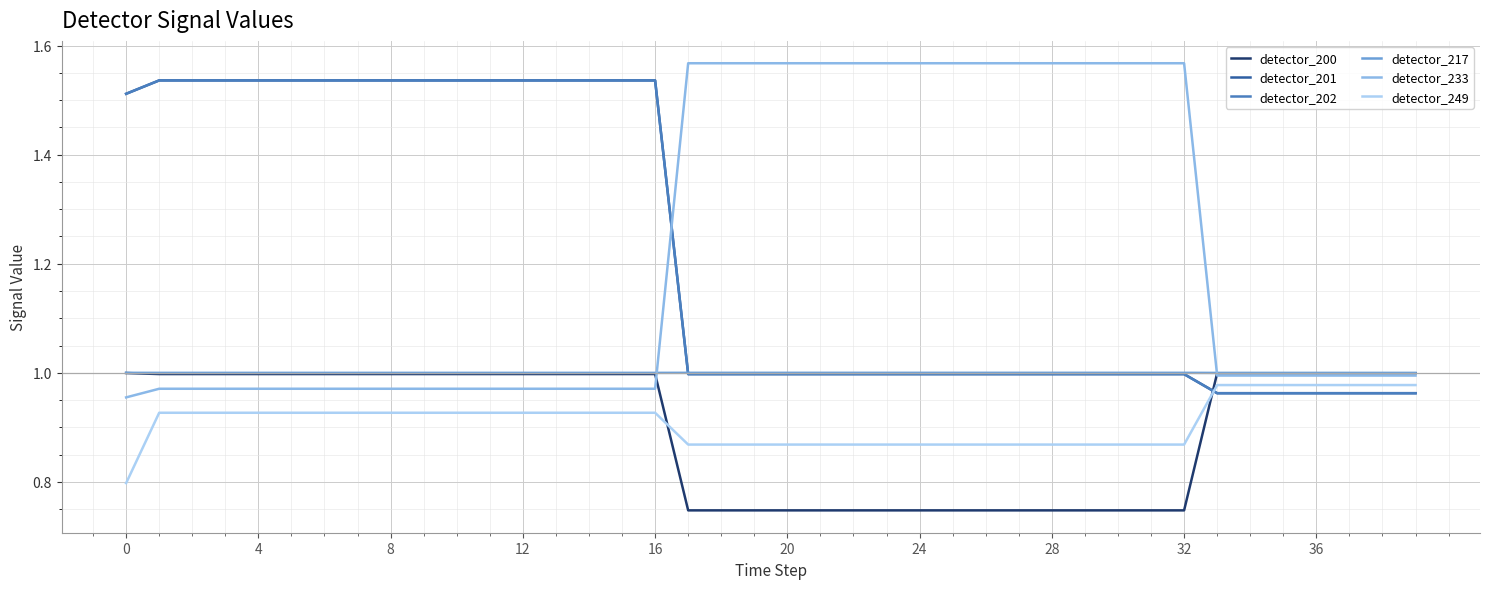

Which series has the widest spread of values?

detector_233